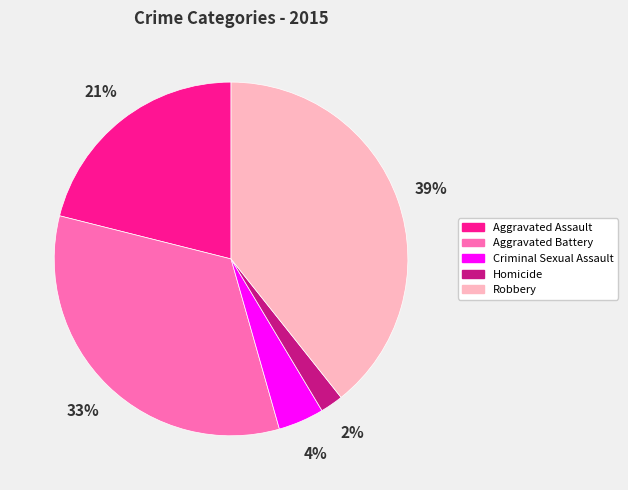

Between Homicide and Aggravated Battery, which is larger?

Aggravated Battery